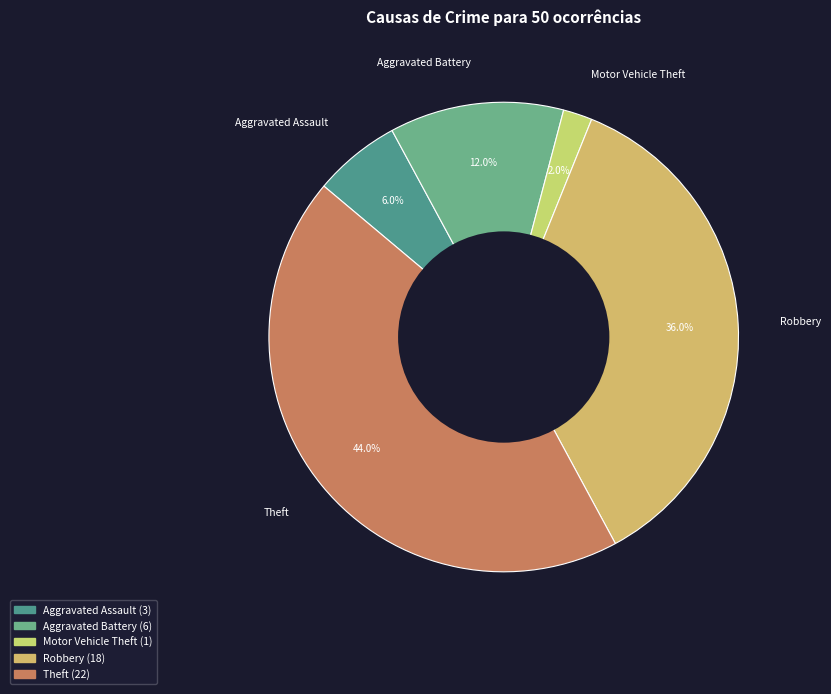

To the nearest percent, what is the difference between the largest and smallest slice percentages?

42%